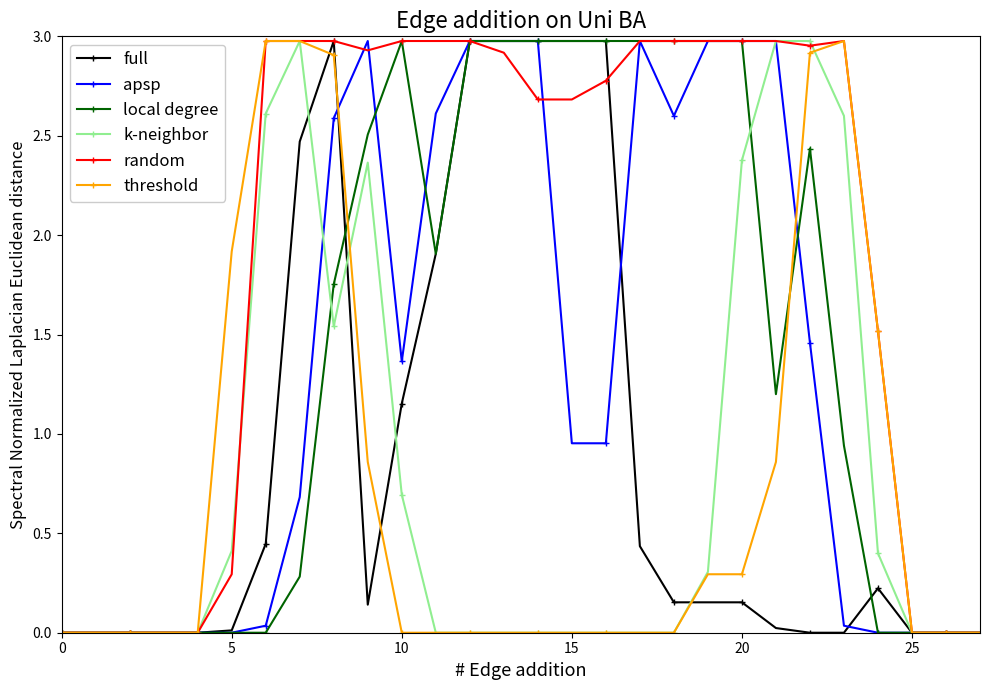

Count the number of data series in this chart.

6